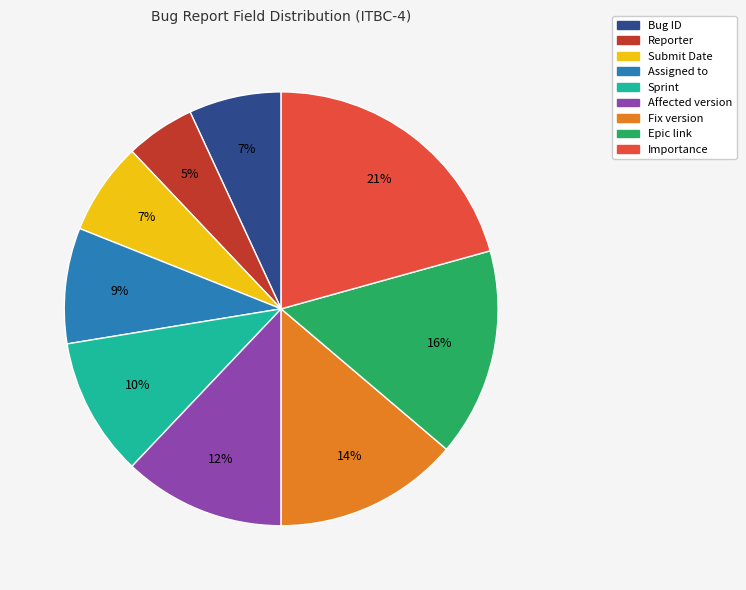

Combined, do Fix version and Bug ID account for over 50%?

No